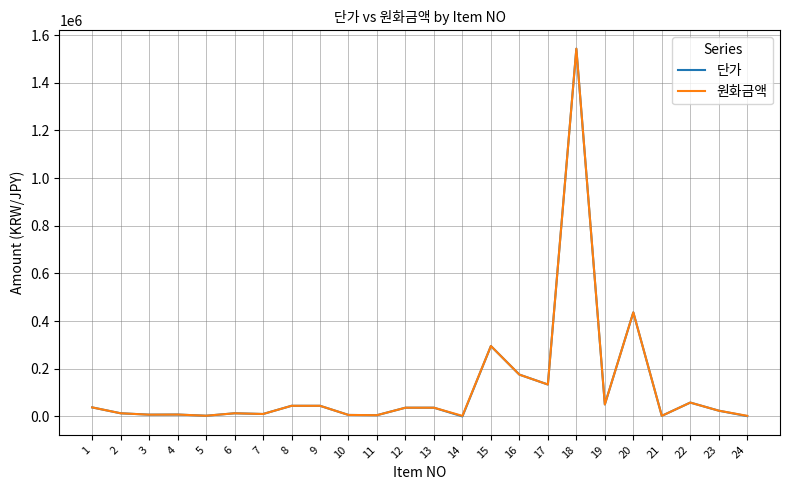

What is the difference between the second highest and minimum values in the 단가 series?

436490